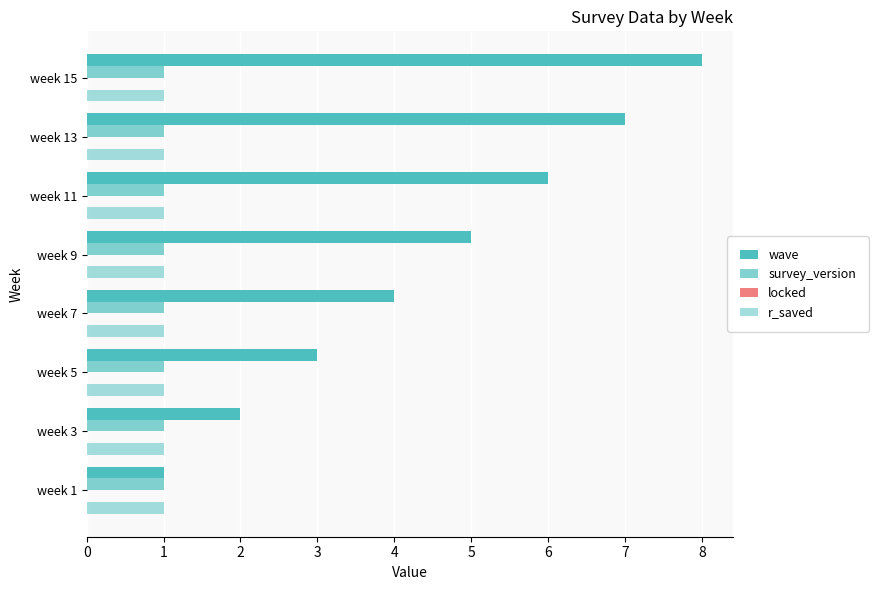

Count the number of categories in the chart.

8